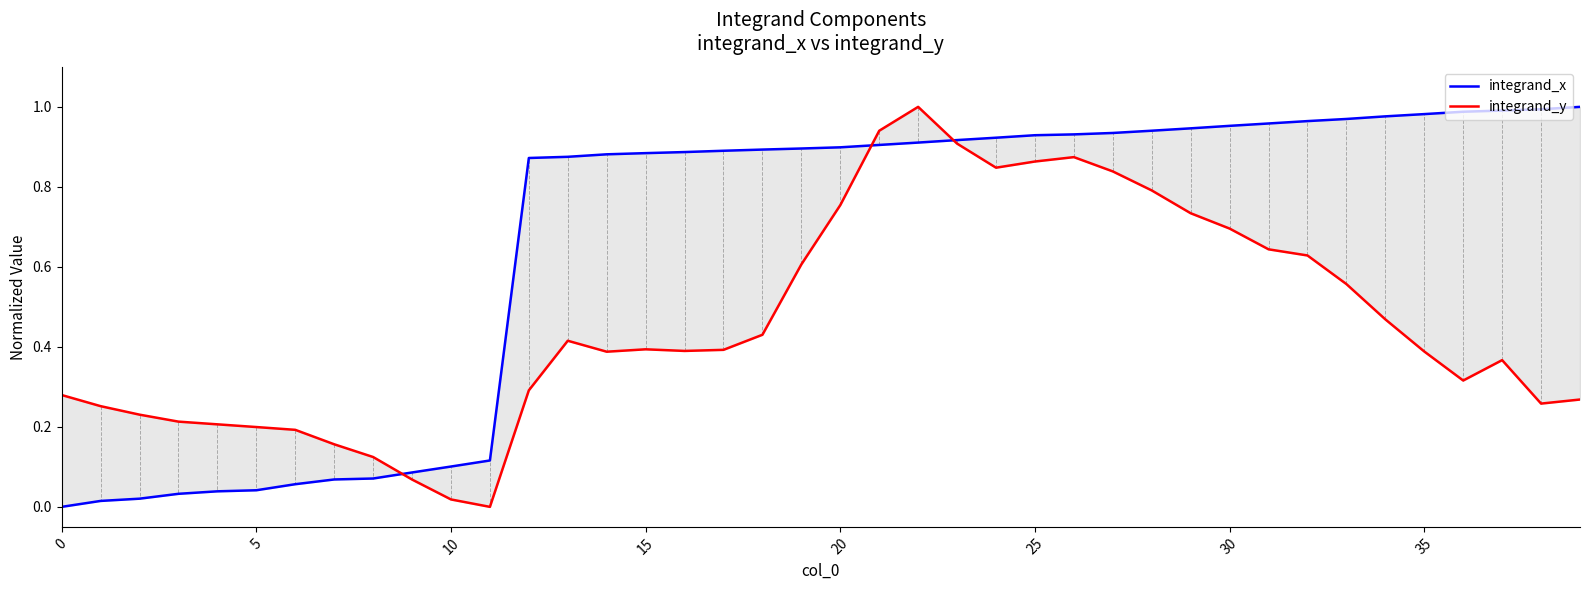

Rank the series by their average value, from highest to lowest.

integrand_x, integrand_y